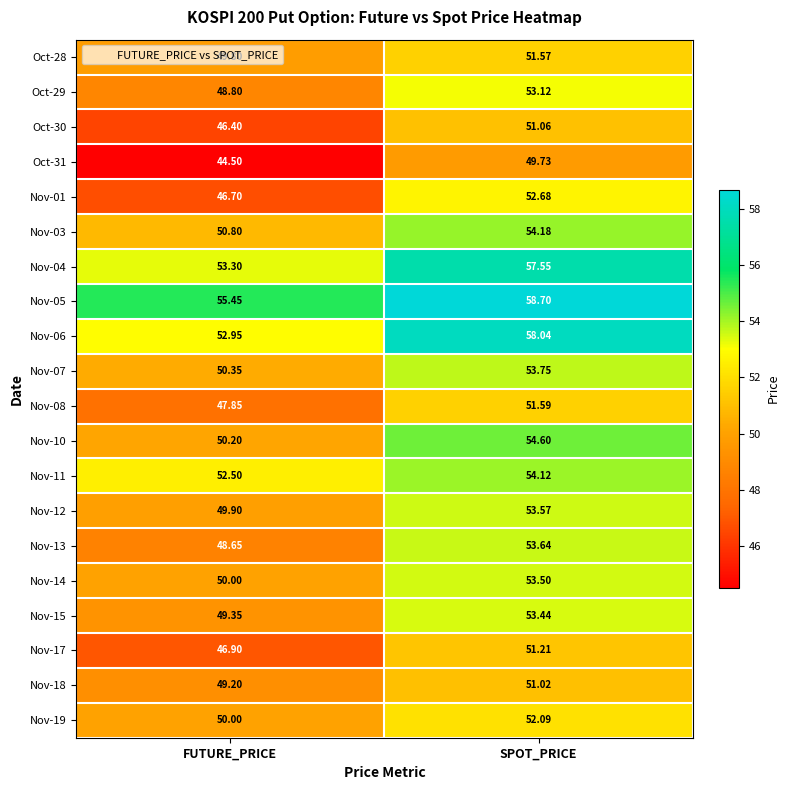

Which series changed the most between FUTURE_PRICE and SPOT_PRICE?

Nov-01